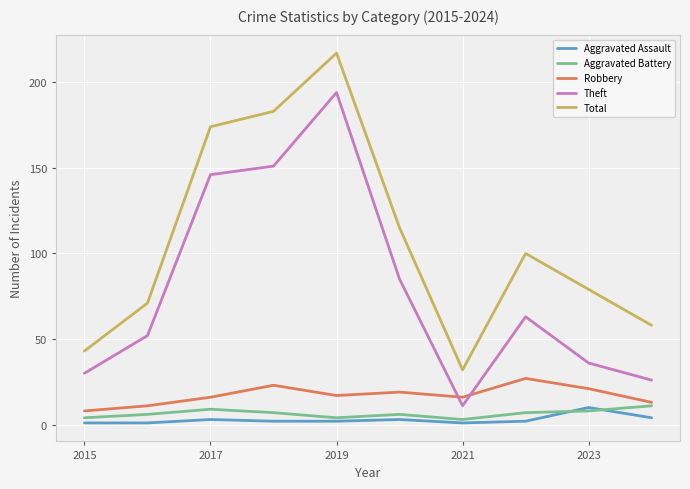

Reading right to left, what are all the values shown in this chart?

Aggravated Assault: 4	10	2	1	3	2	2	3	1	1
Aggravated Battery: 11	8	7	3	6	4	7	9	6	4
Robbery: 13	21	27	16	19	17	23	16	11	8
Theft: 26	36	63	11	85	194	151	146	52	30
Total: 58	79	100	32	115	217	183	174	71	43